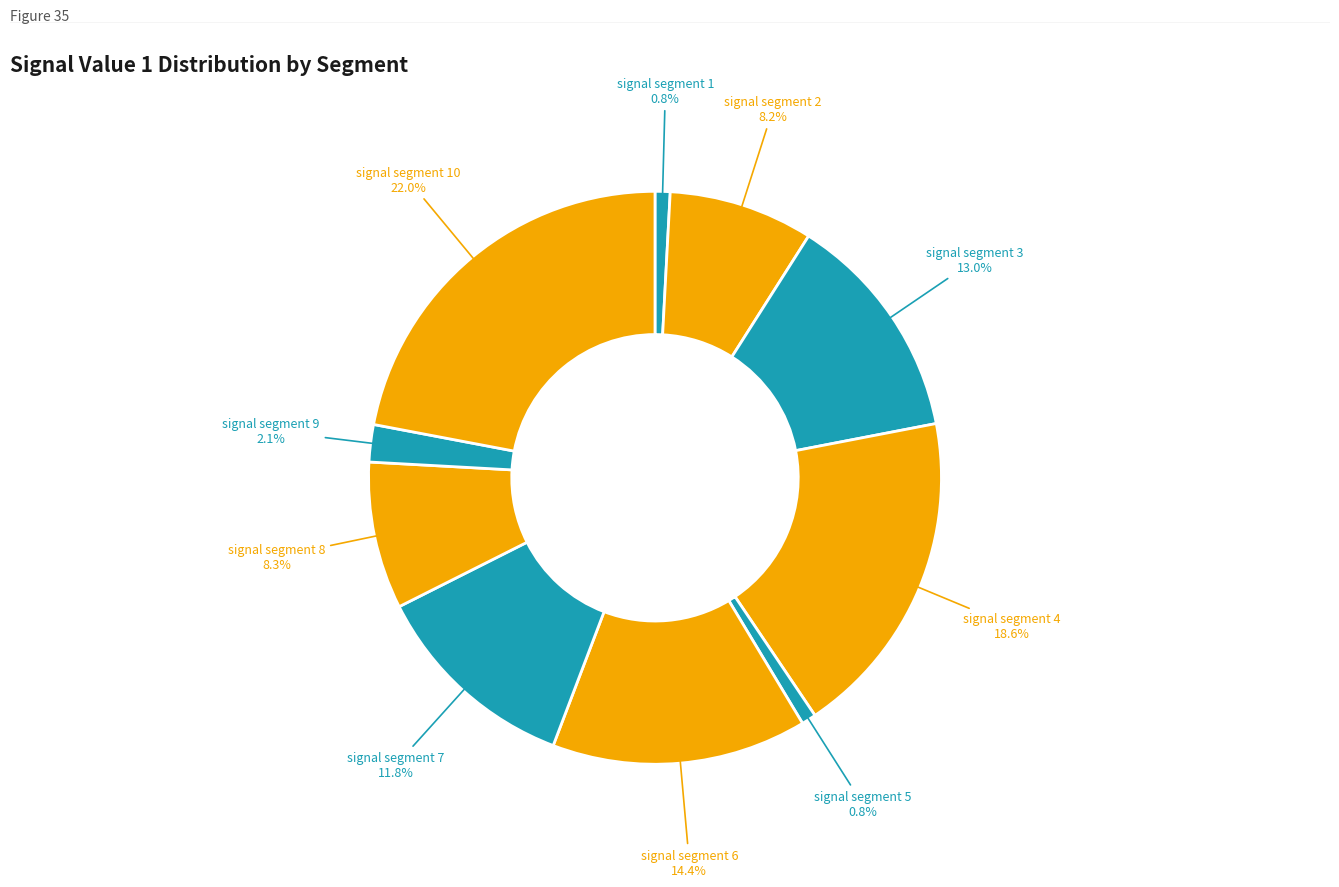

How many segments does this pie chart have?

10